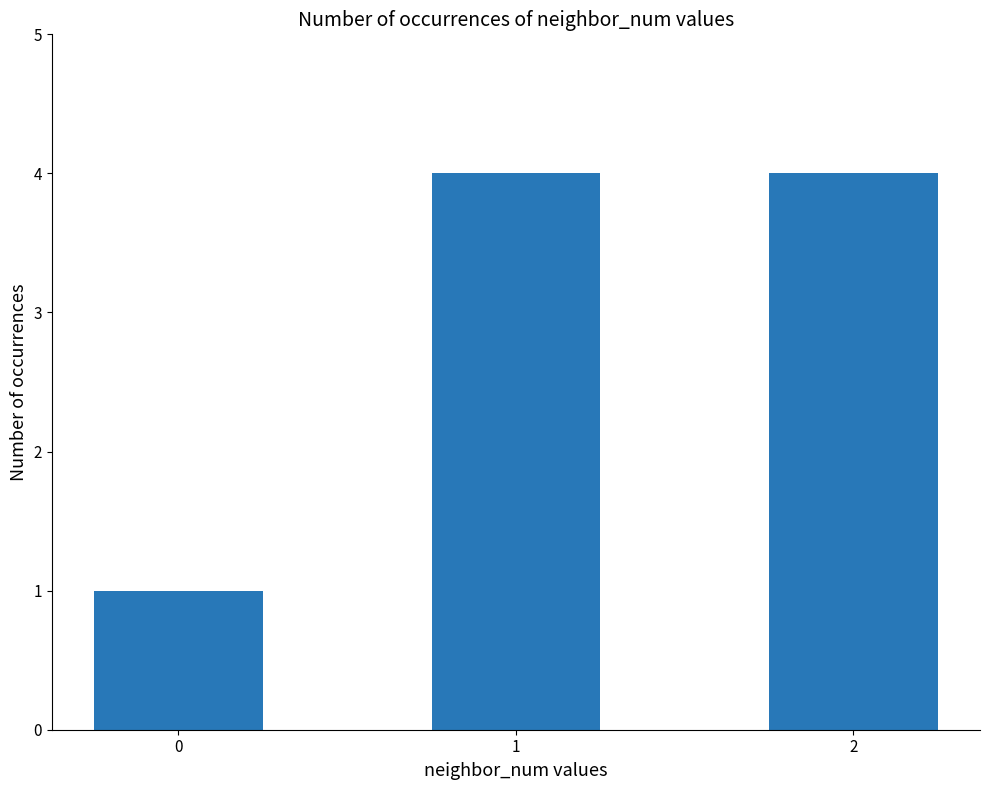

How many values are between 1 and 4?

3